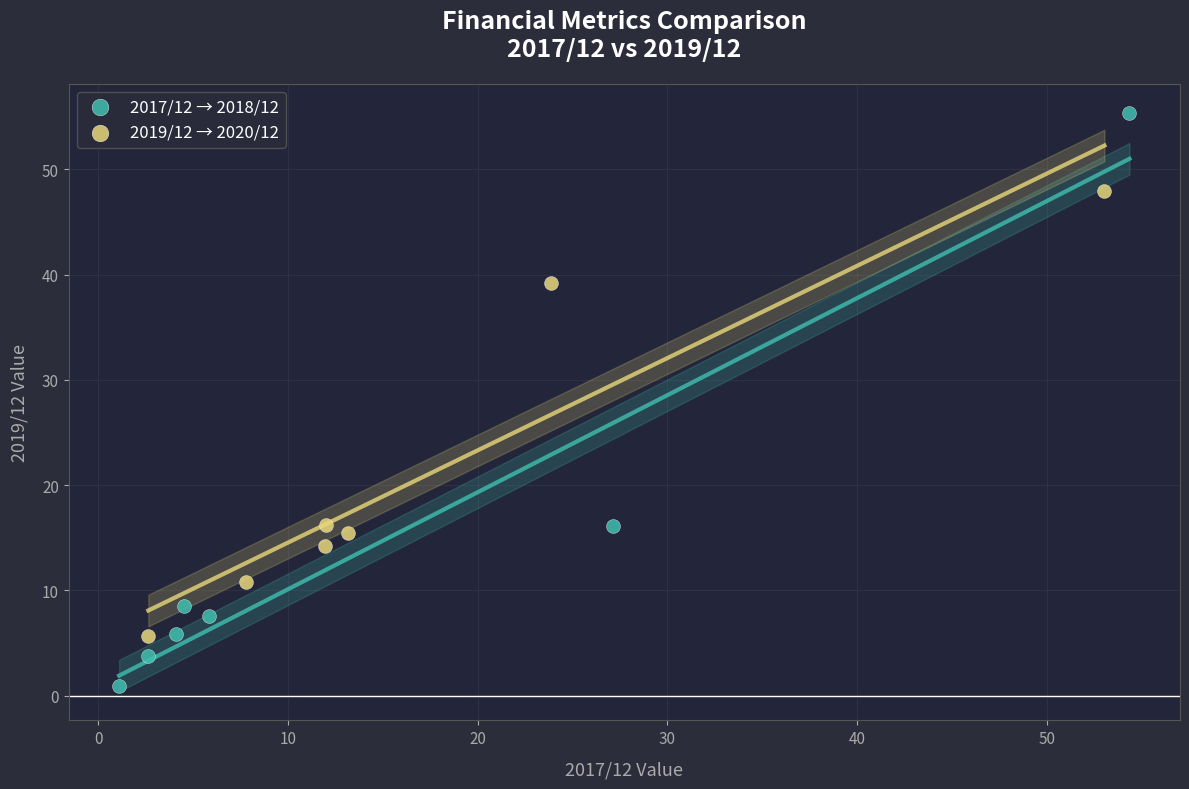

Which series contains the highest Y value?

2017/12 → 2018/12